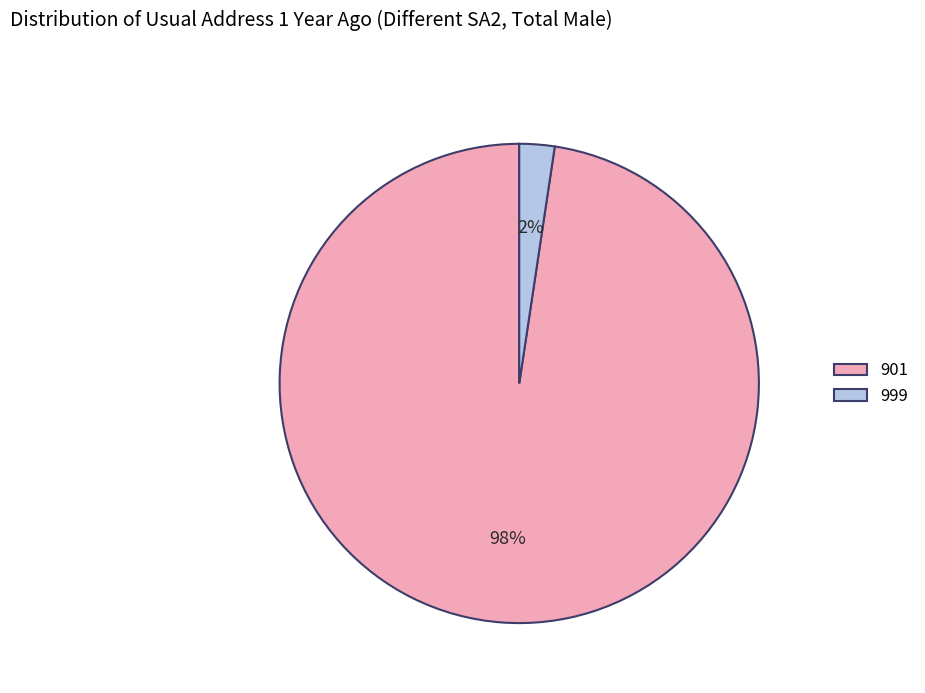

To the nearest percent, what portion does 901 represent?

98%